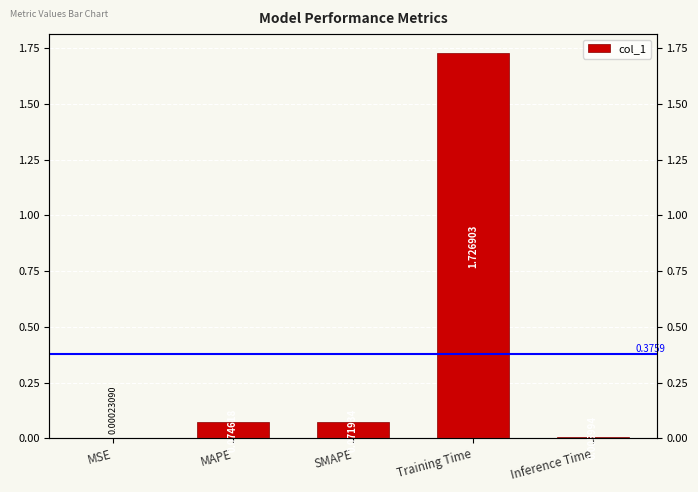

Where is the data nearest to the value 0?

MSE